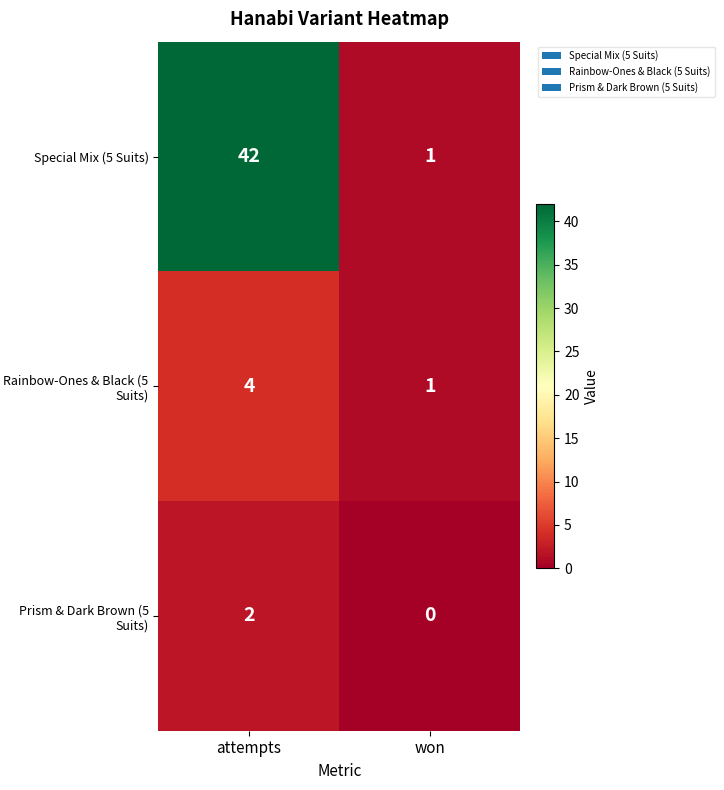

Which series has the largest total across all categories?

Special Mix (5 Suits)